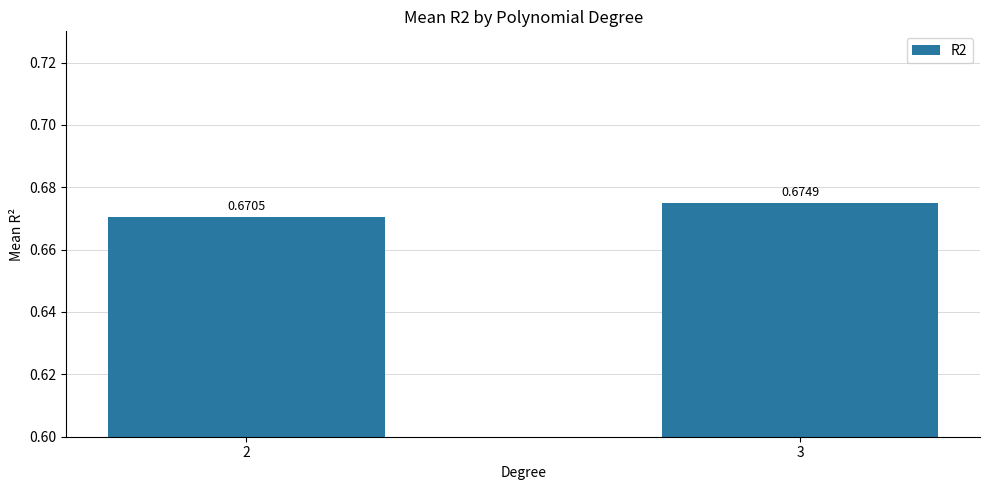

How many bars are there in total?

2